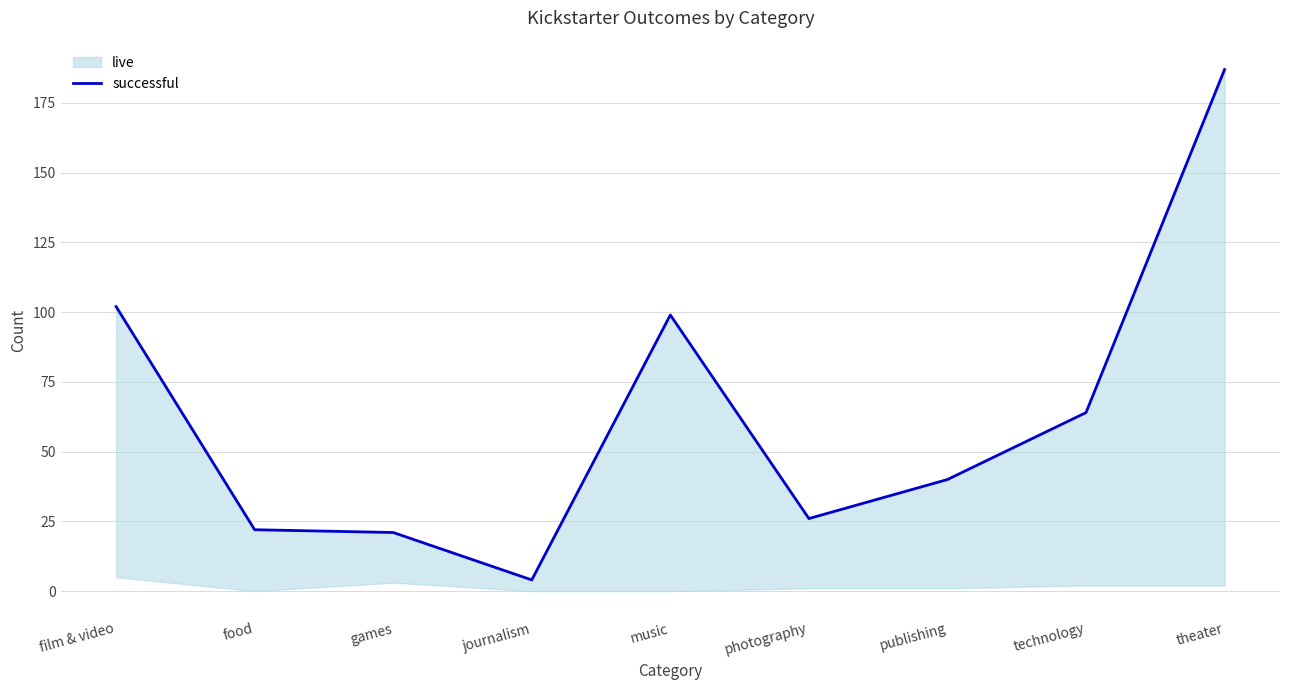

At which category does the chart reach its minimum across all series?

journalism